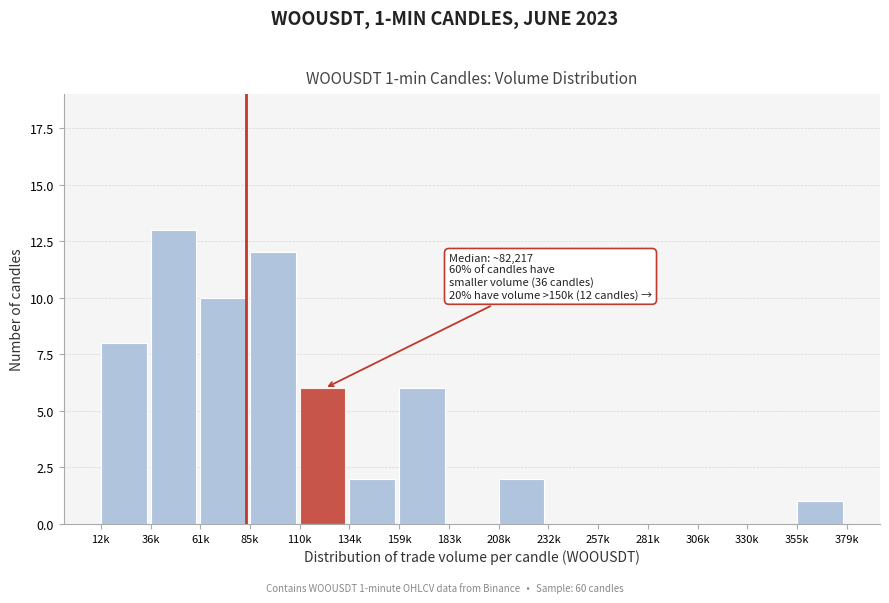

Reading right to left, transcribe all the data shown in this chart.

355k=1	330k=0	306k=0	281k=0	257k=0	232k=0	208k=2	183k=0	159k=6	134k=2	110k=6	85k=12	61k=10	36k=13	12k=8